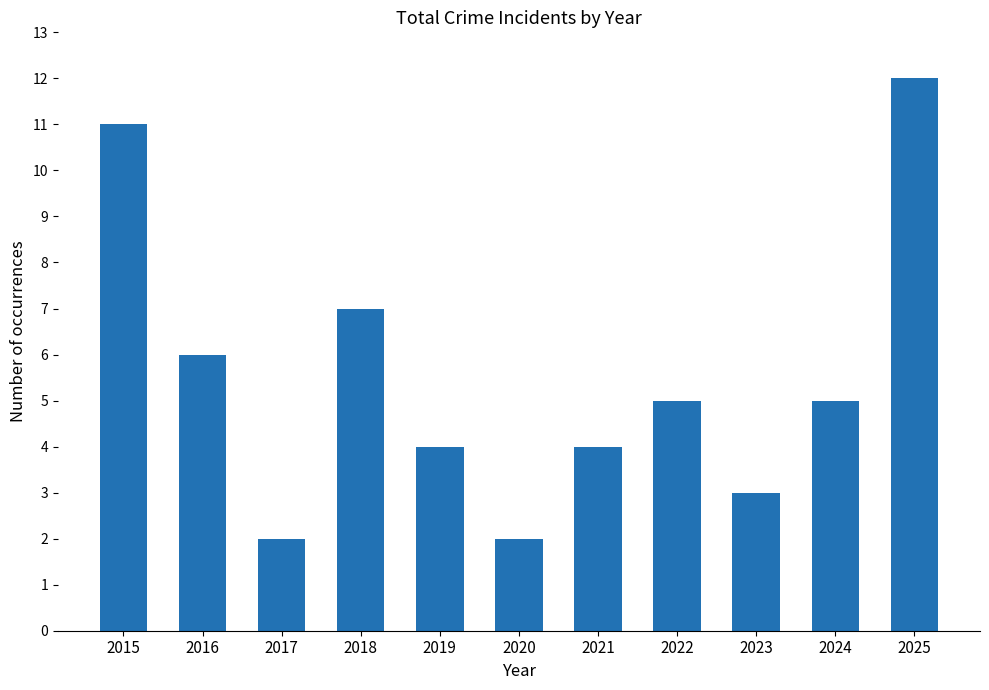

What is the value of the 9th bar from the left?

3